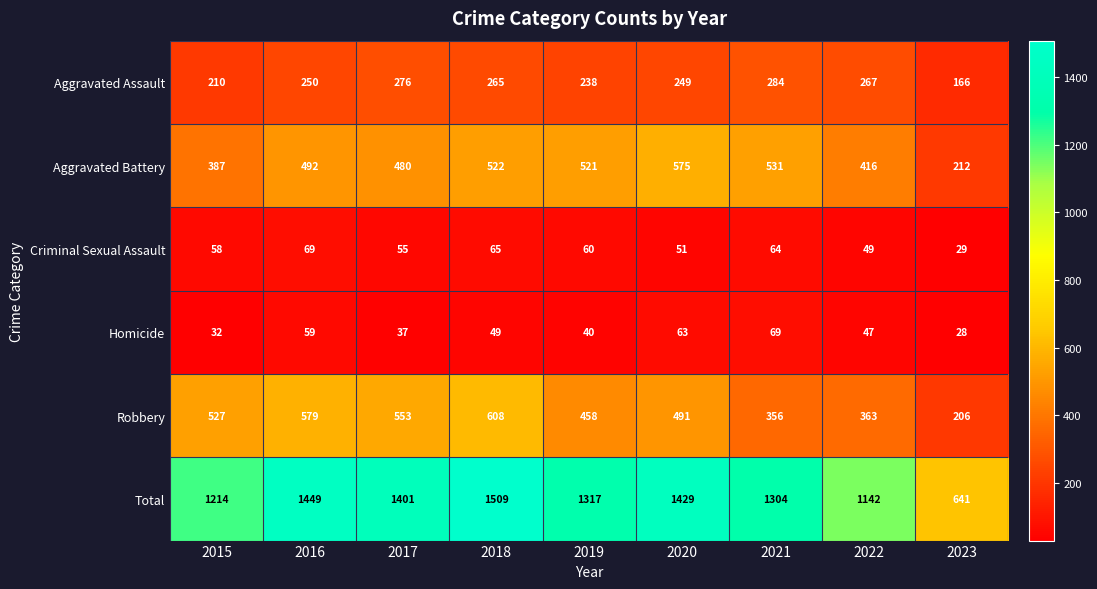

Is it true that Robbery equals 258 at 2019?

False